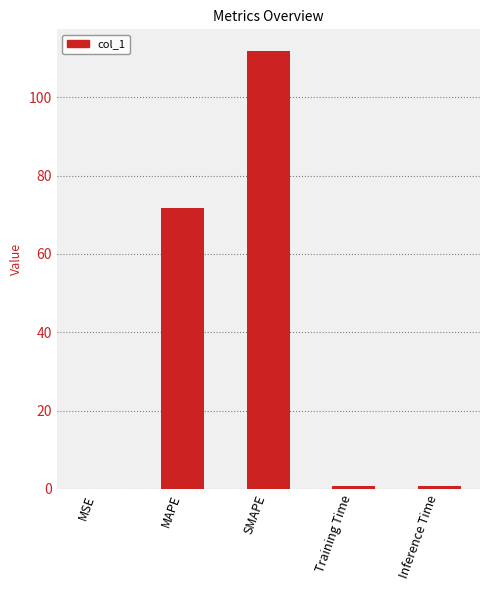

The chart shows a value of 0.8 at Inference Time. True or false?

True